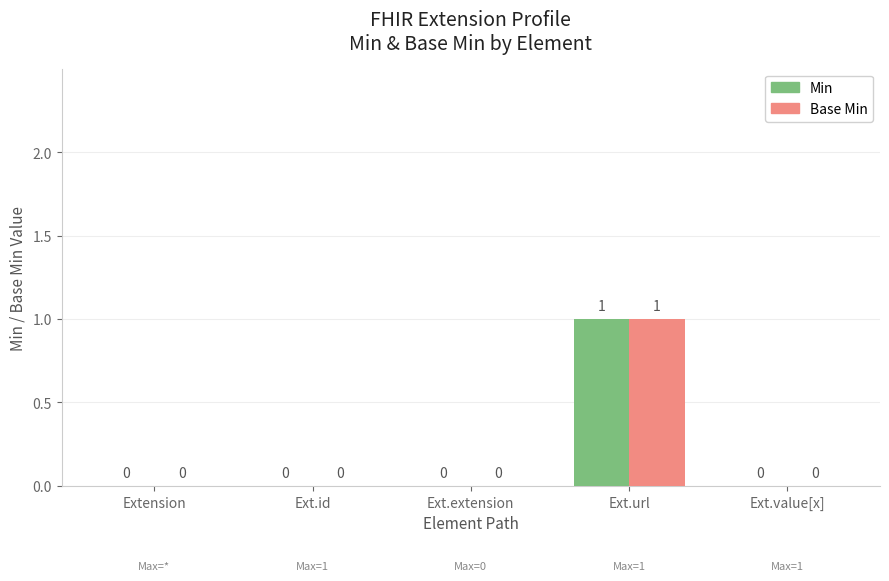

The Min series shows 1 at Ext.url. True or false?

True